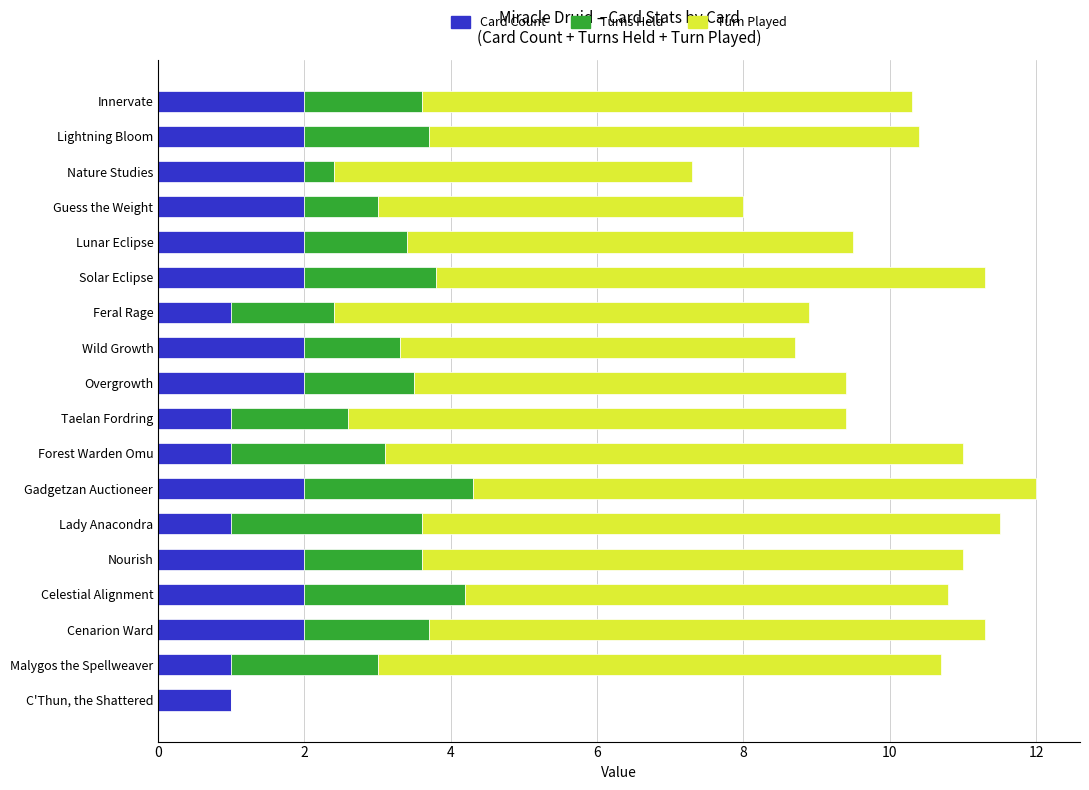

What is the total value across all series at Solar Eclipse?

11.3